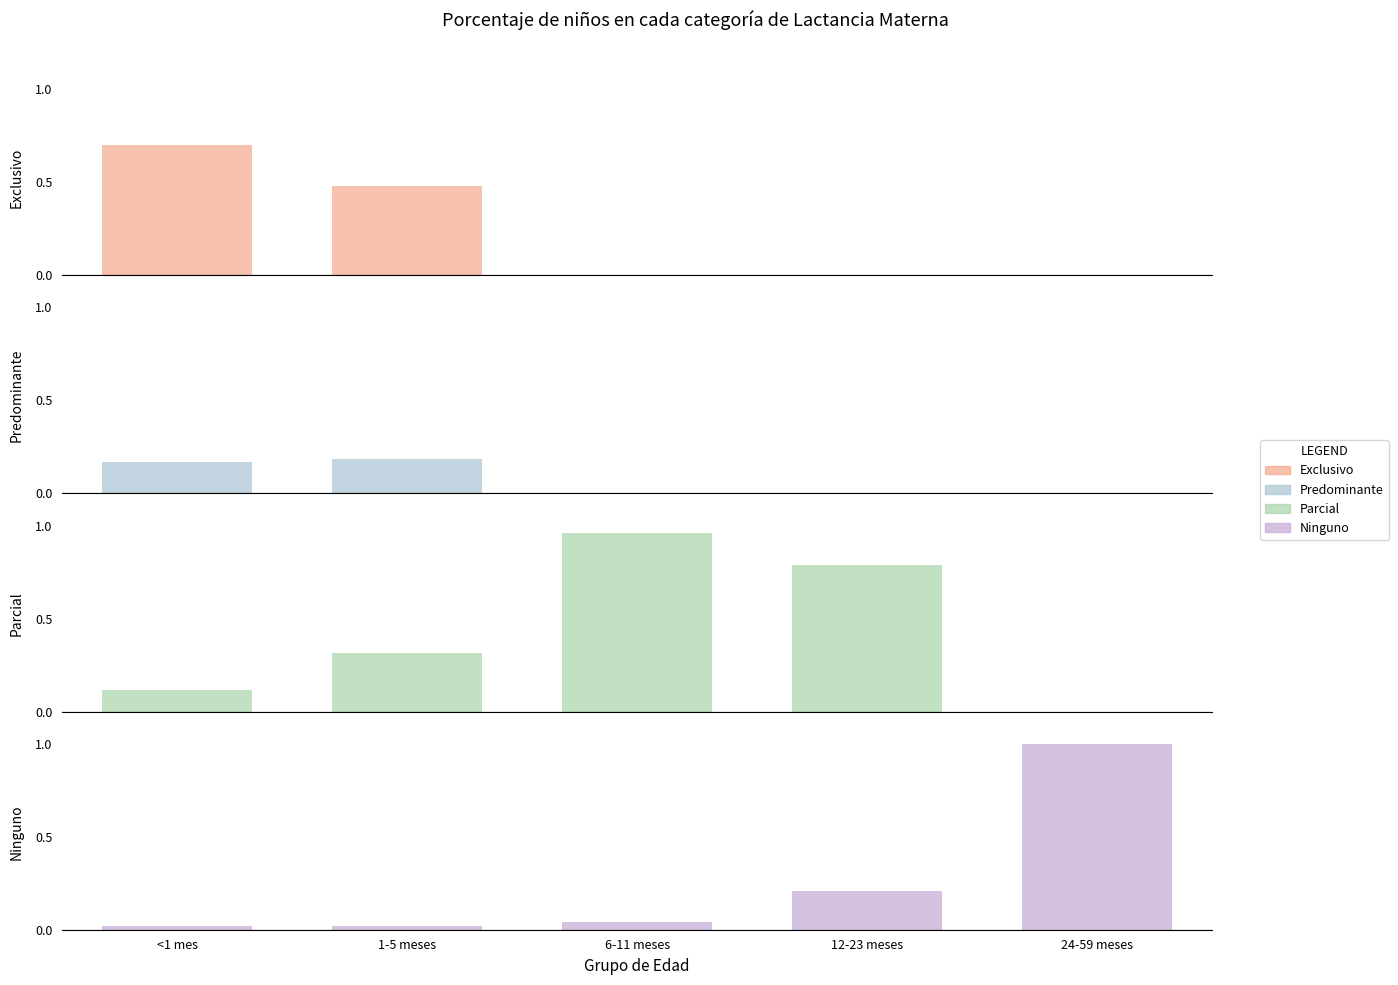

Does the chart contain stacked bars?

No